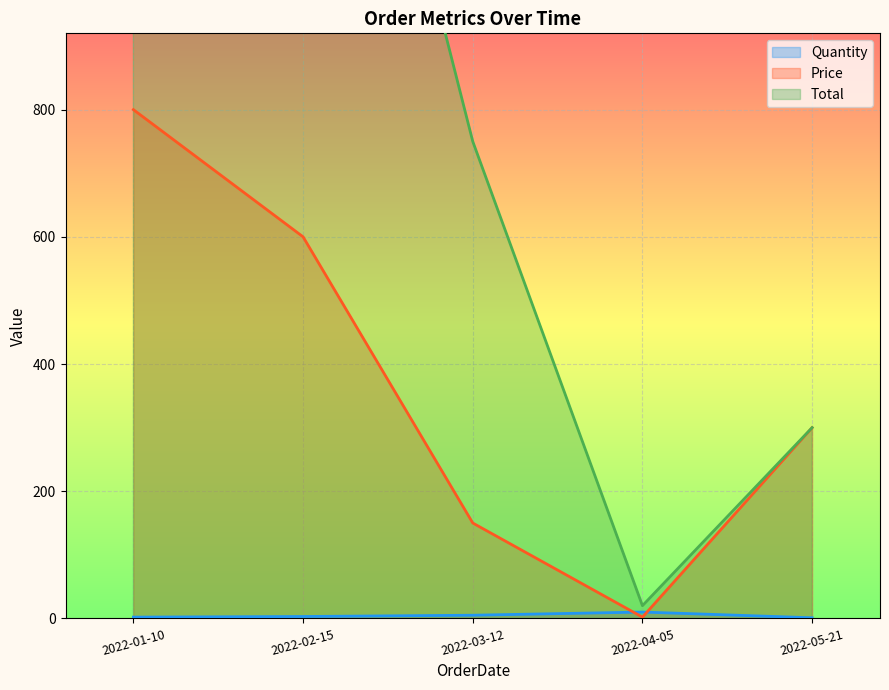

Count the Total values in the range 300 to 1600.

3